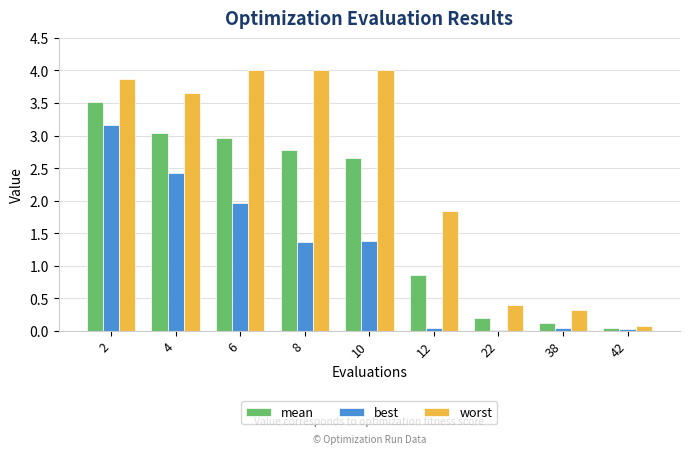

Is it true that best equals 0.0 at 22?

True